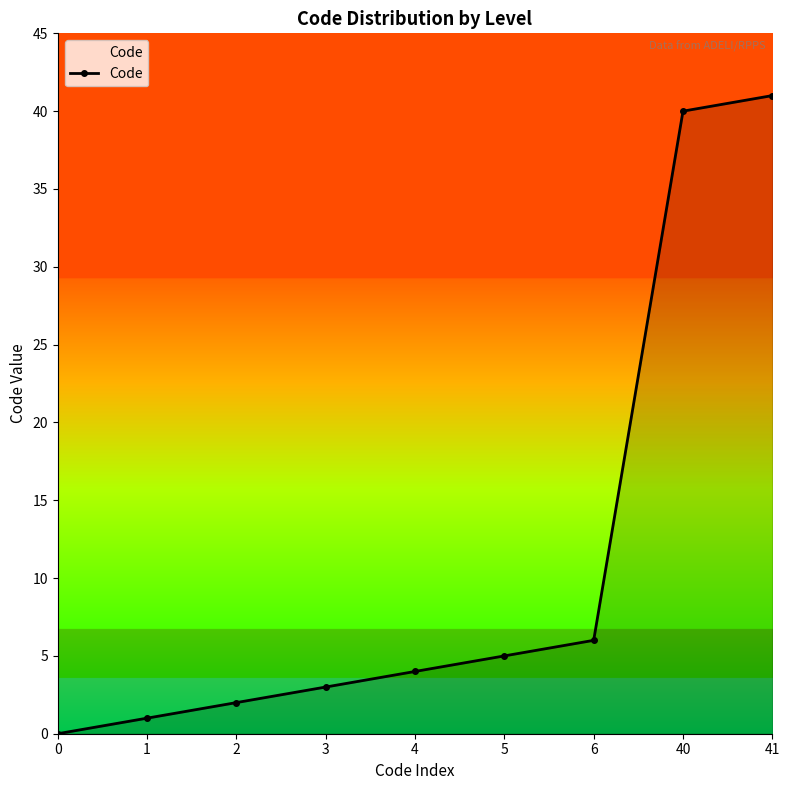

Rank the categories by value from highest to lowest.

41, 40, 6, 5, 4, 3, 2, 1, 0